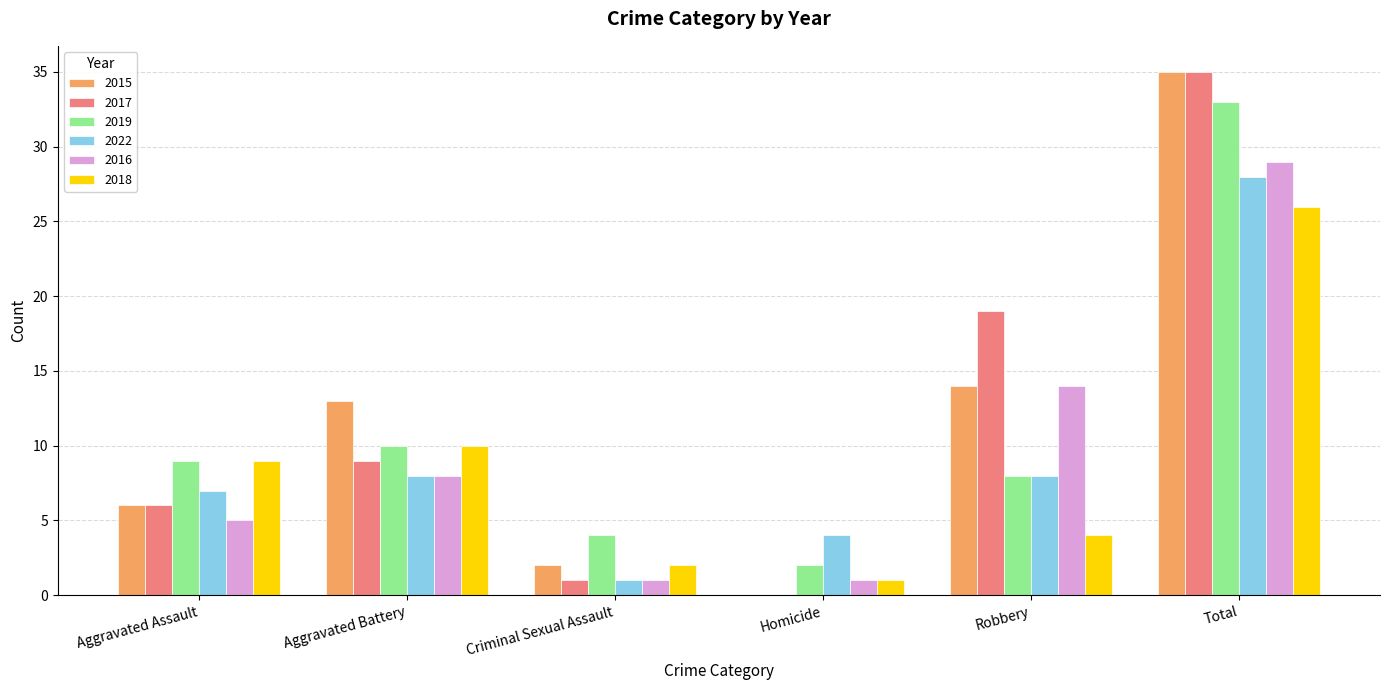

Between Aggravated Battery and Total, which series saw the biggest shift?

2017